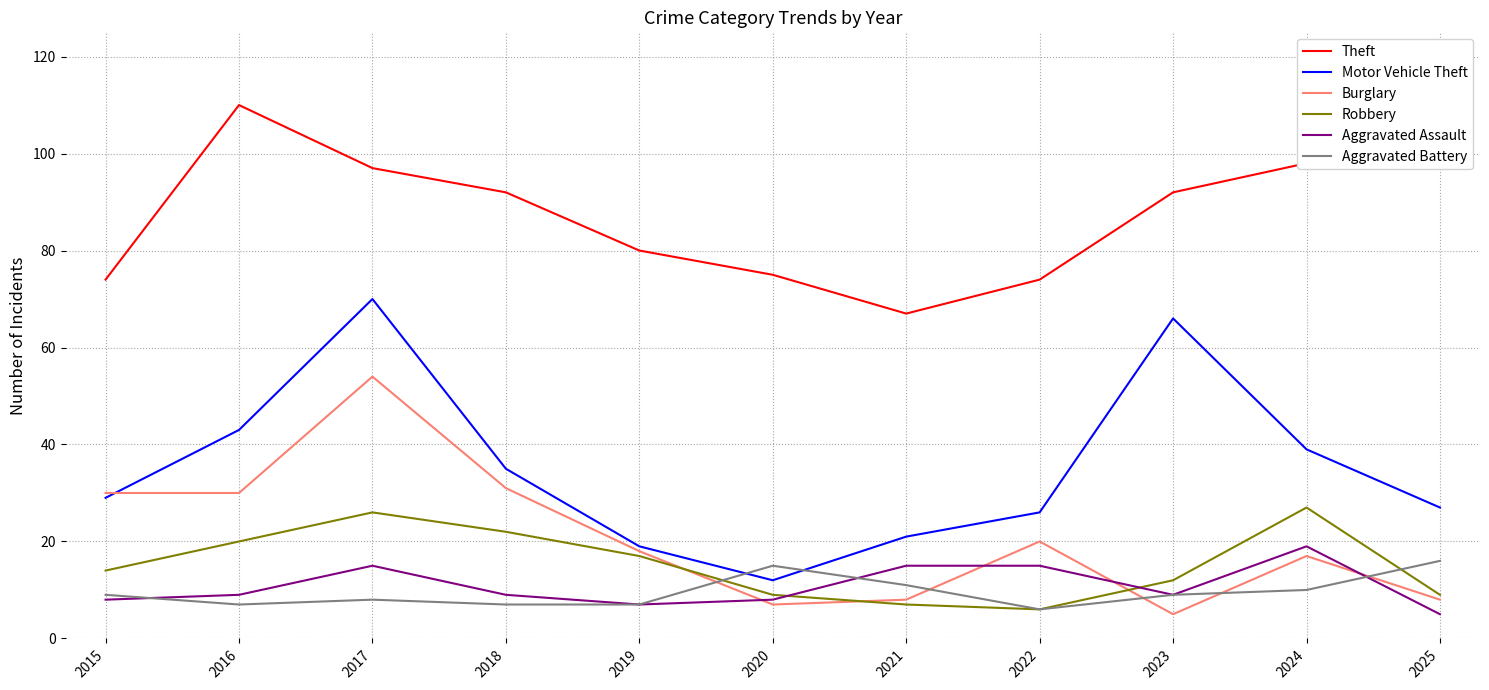

How many lines are shown in the chart?

6